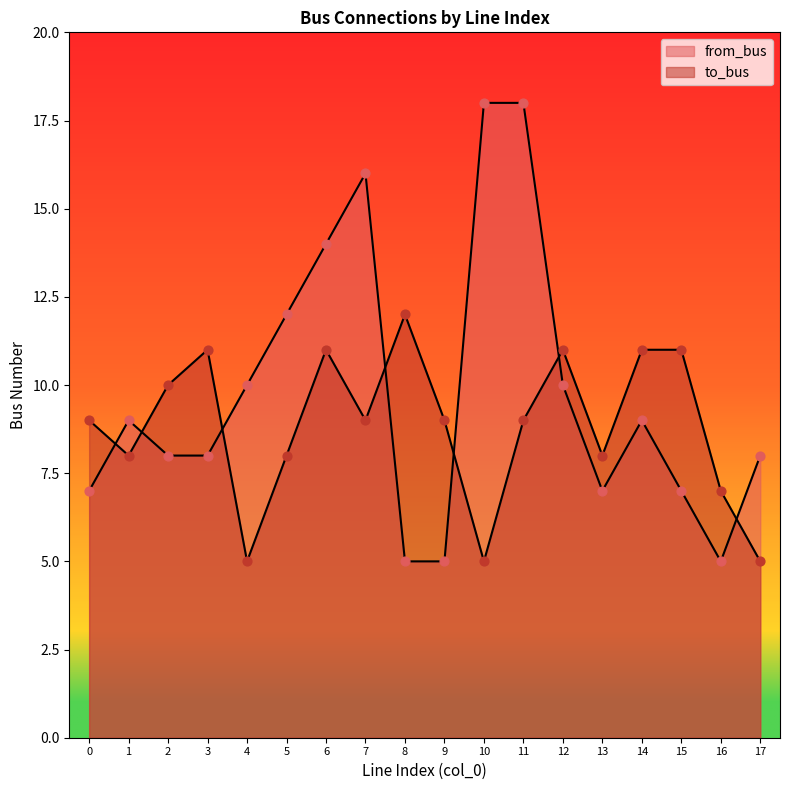

Is the value of to_bus at 10 greater than the value of from_bus at 3?

No